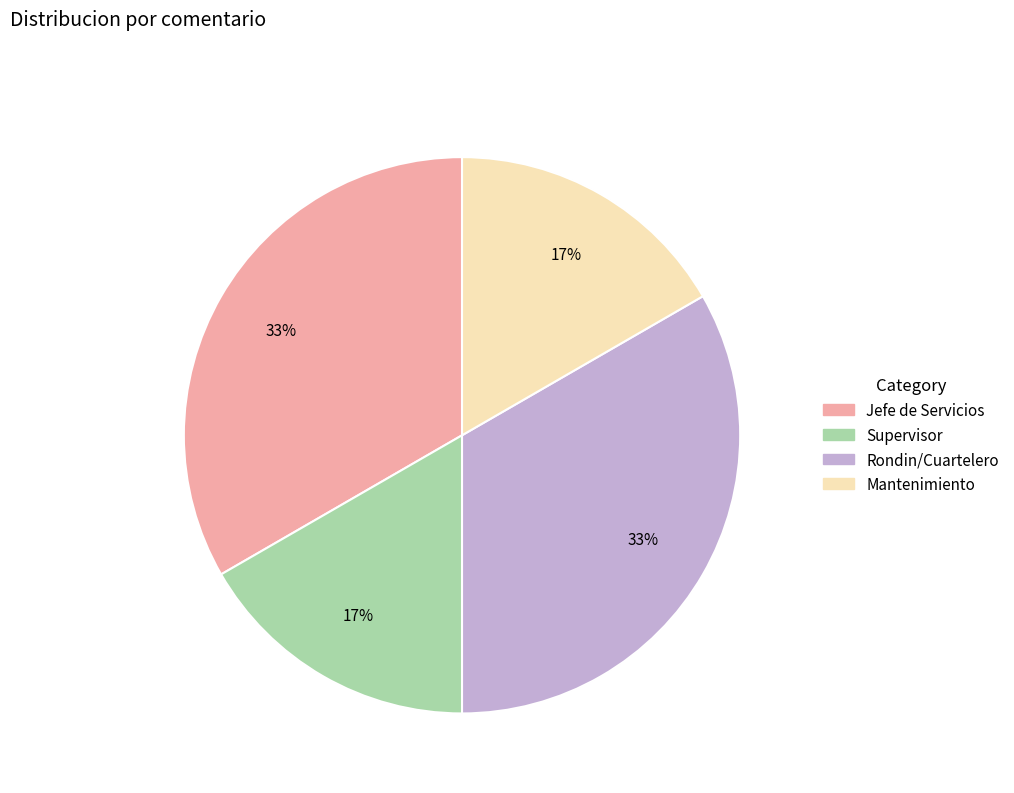

To the nearest percent, what percentage of the pie is Rondin/Cuartelero?

33%